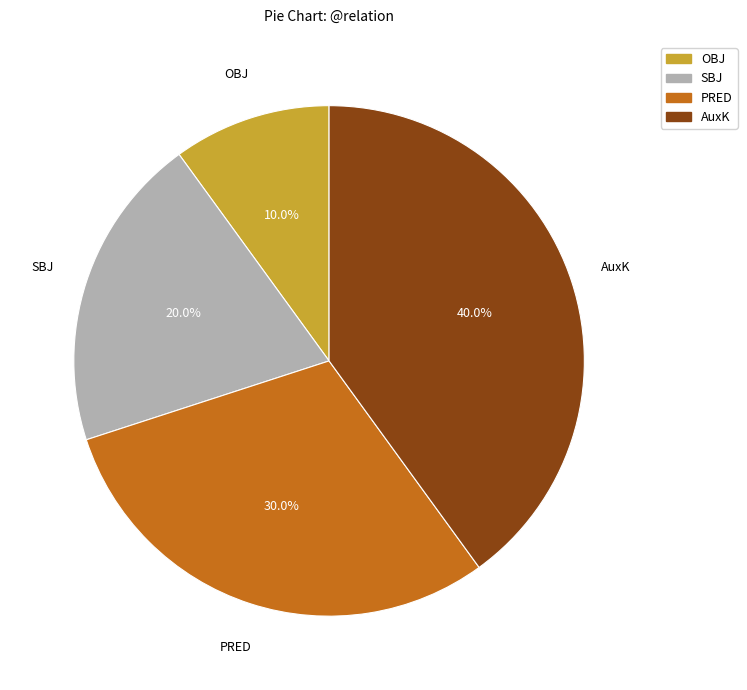

What percentage is NOT represented by SBJ?

80.0%